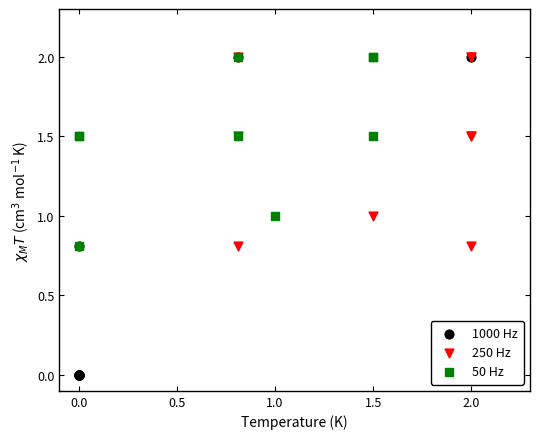

Which series contains the lowest Y value?

1000 Hz